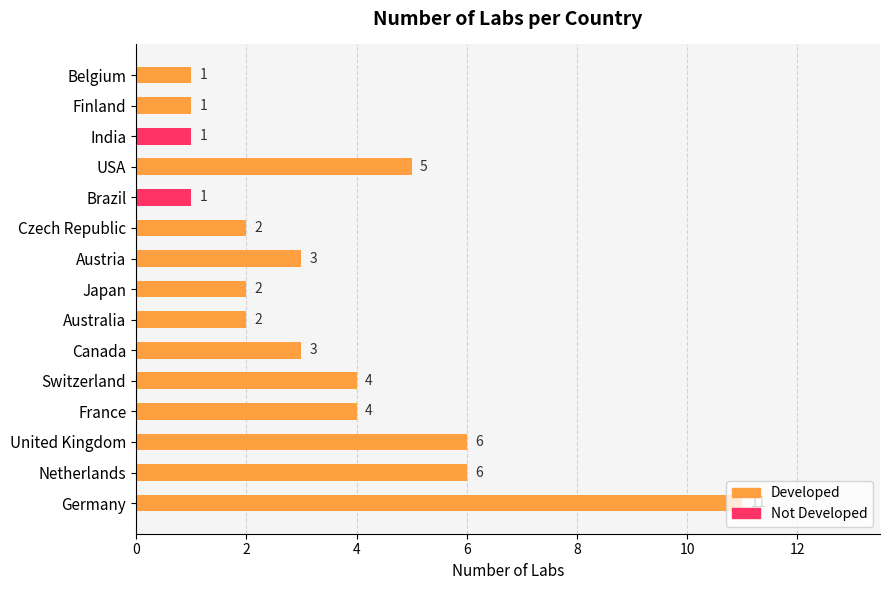

What is the sum of the Developed values at United Kingdom and Canada?

9